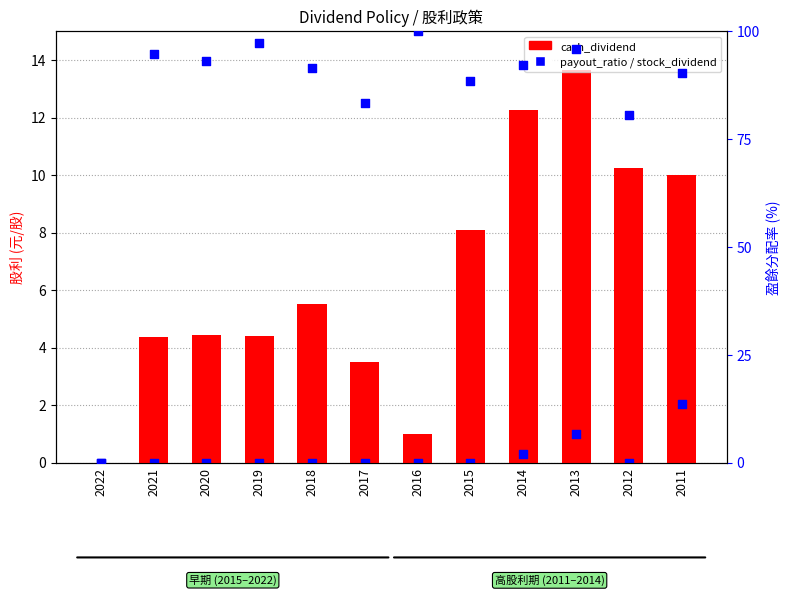

What is the total value across all series at 2019?

101.6